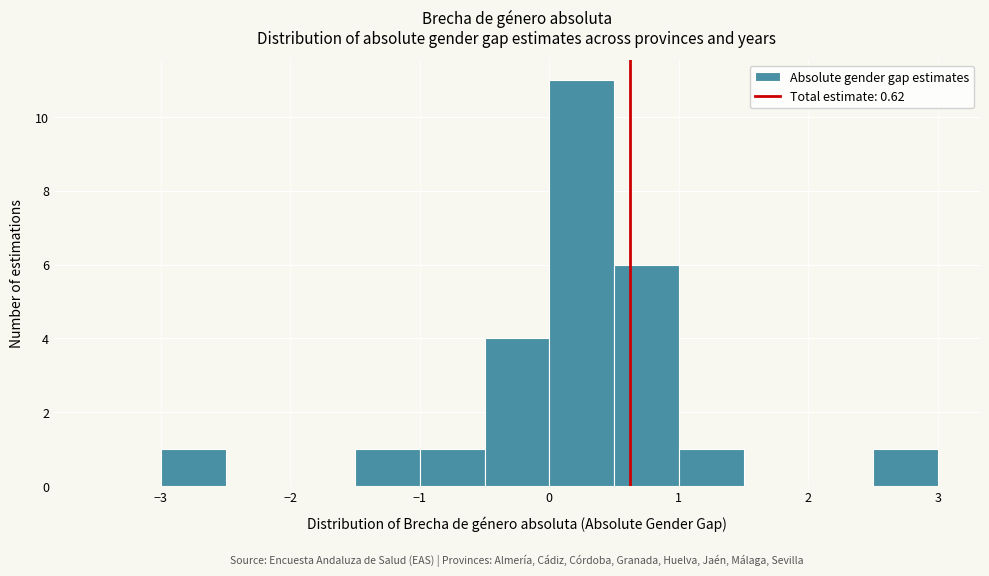

Reading left to right, list every bar in this chart as the range it spans on the x-axis followed by its height. The values are not printed on the chart, so give them approximately, as read against the axis.

-3.5 to -3.0: 0
-3.0 to -2.5: 1
-2.5 to -2.0: 0
-2.0 to -1.5: 0
-1.5 to -1.0: 1
-1.0 to -0.5: 1
-0.5 to 0.0: 4
0.0 to 0.5: 11
0.5 to 1.0: 6
1.0 to 1.5: 1
1.5 to 2.0: 0
2.0 to 2.5: 0
2.5 to 3.0: 1